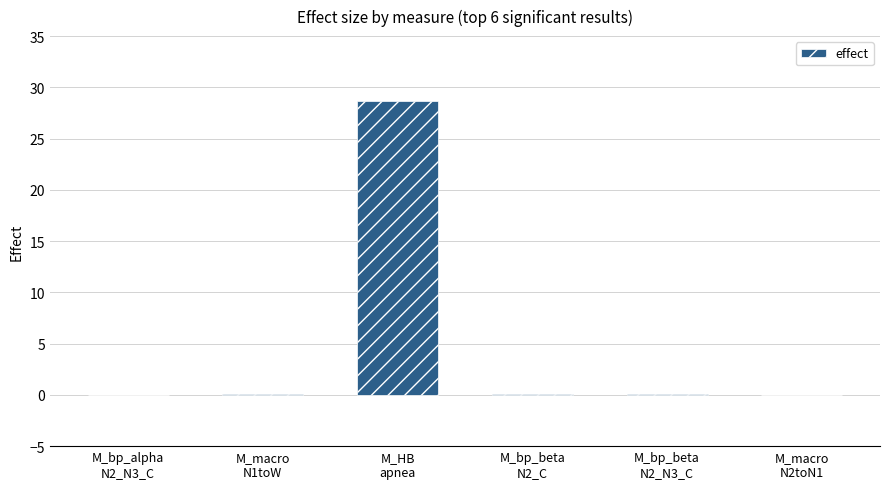

What is the change in value from M_macro
N1toW to M_HB
apnea?

+28.6